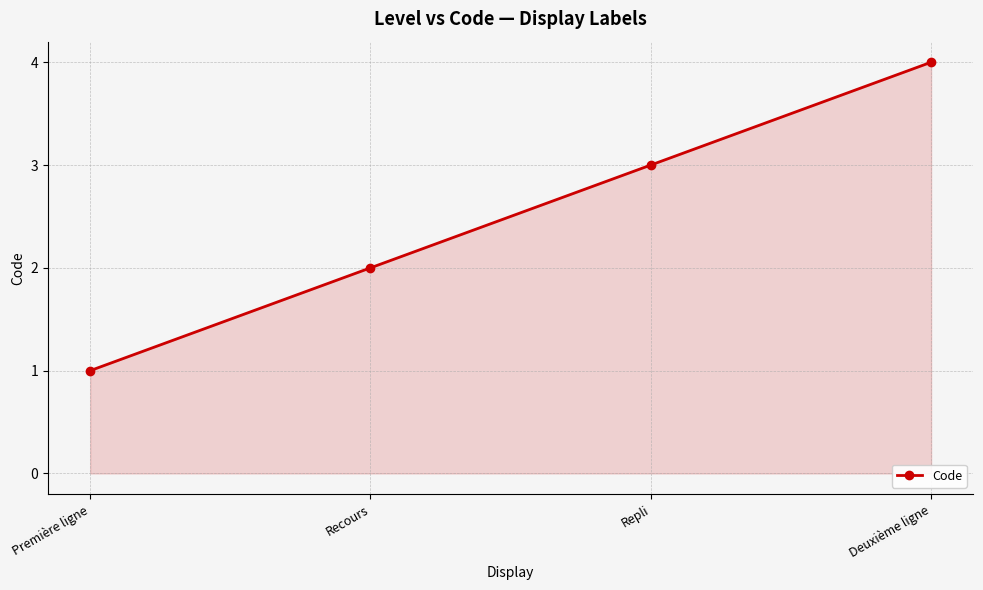

The chart shows a value of 2 at Recours. True or false?

True